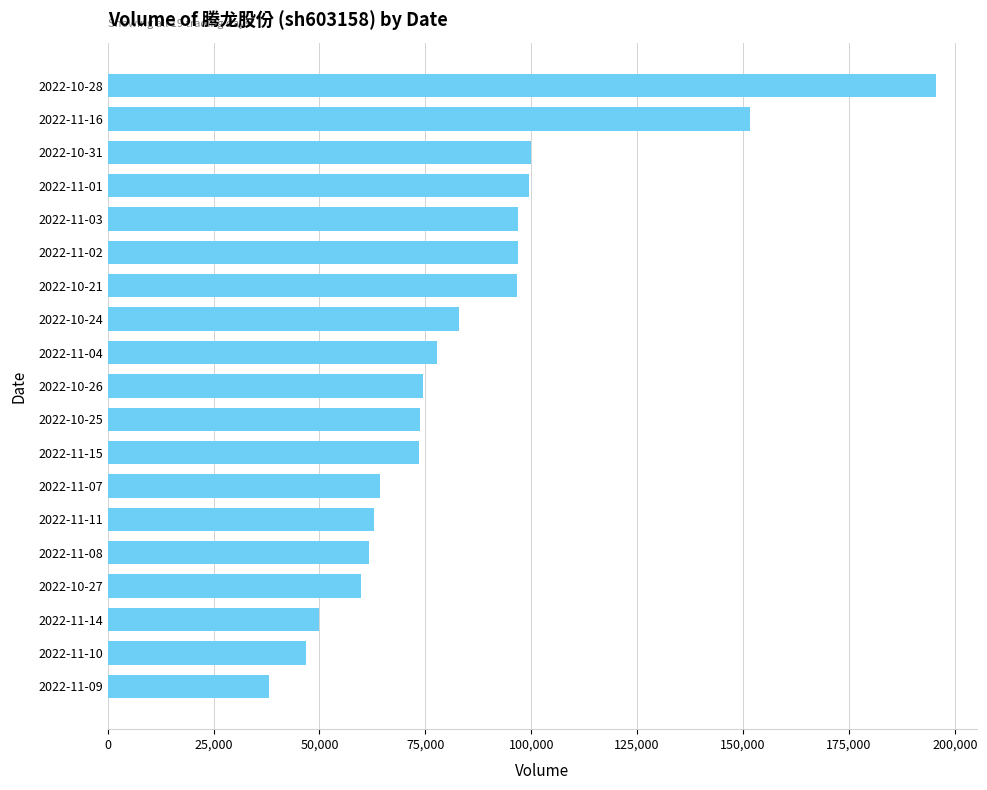

Which category has the highest value across all series?

2022-10-28